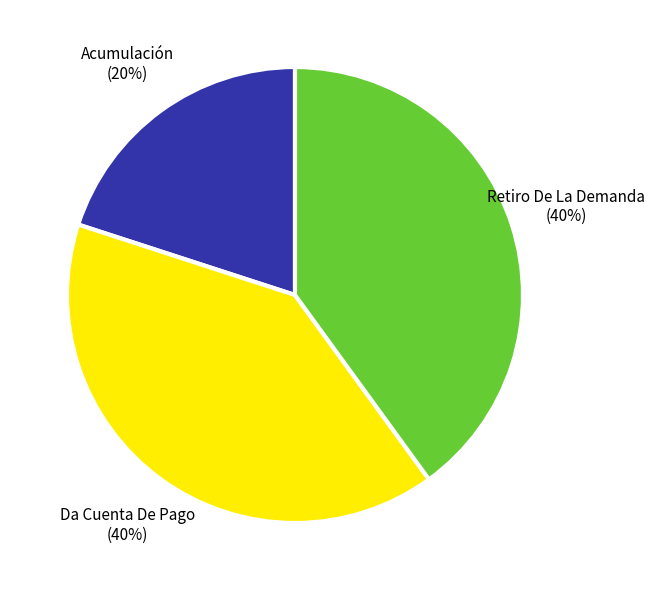

Is there any slice that represents more than half of the pie?

No